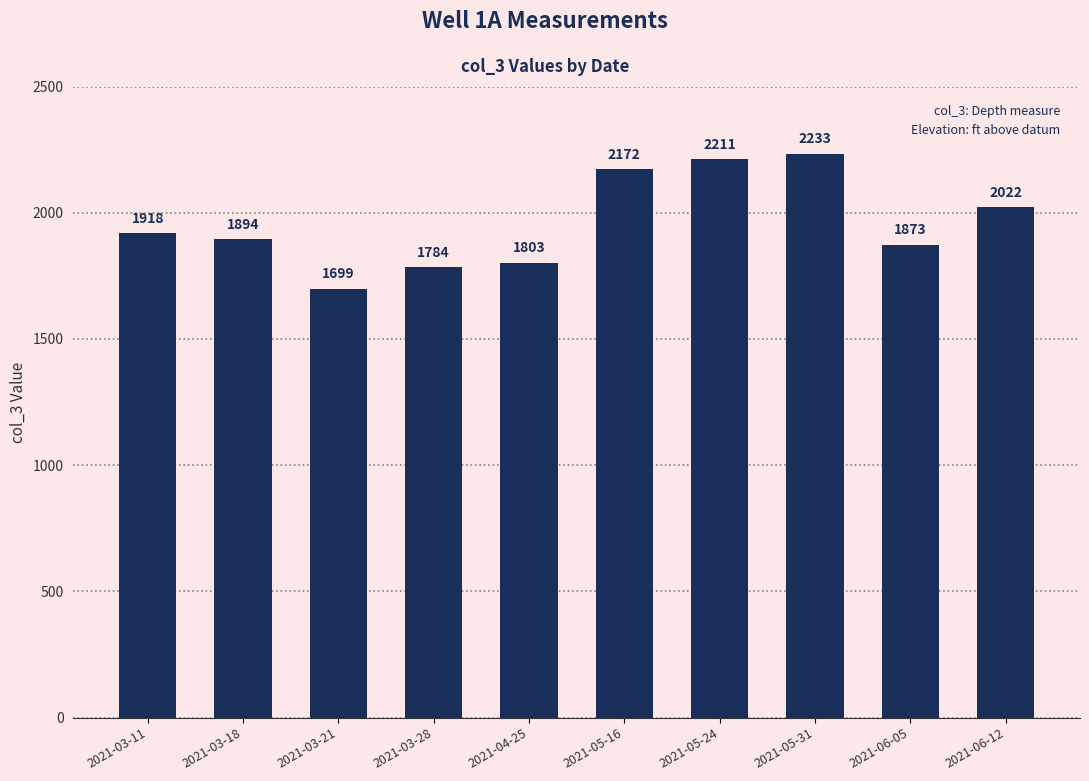

What is the ratio of the value at 2021-03-18 to the value at 2021-05-24?

0.9